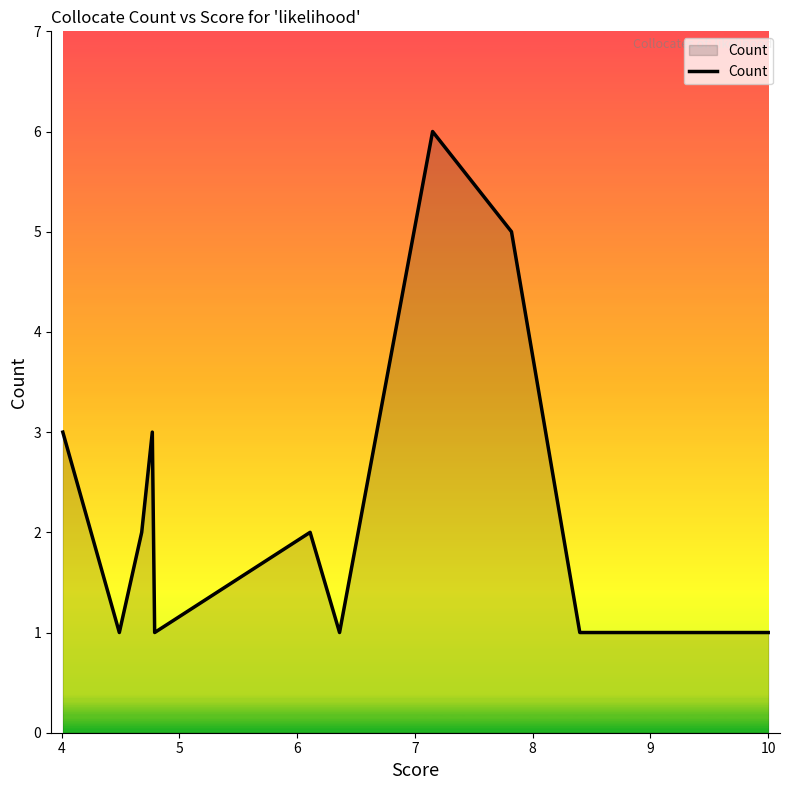

Does the chart display data point markers on the line(s)?

No